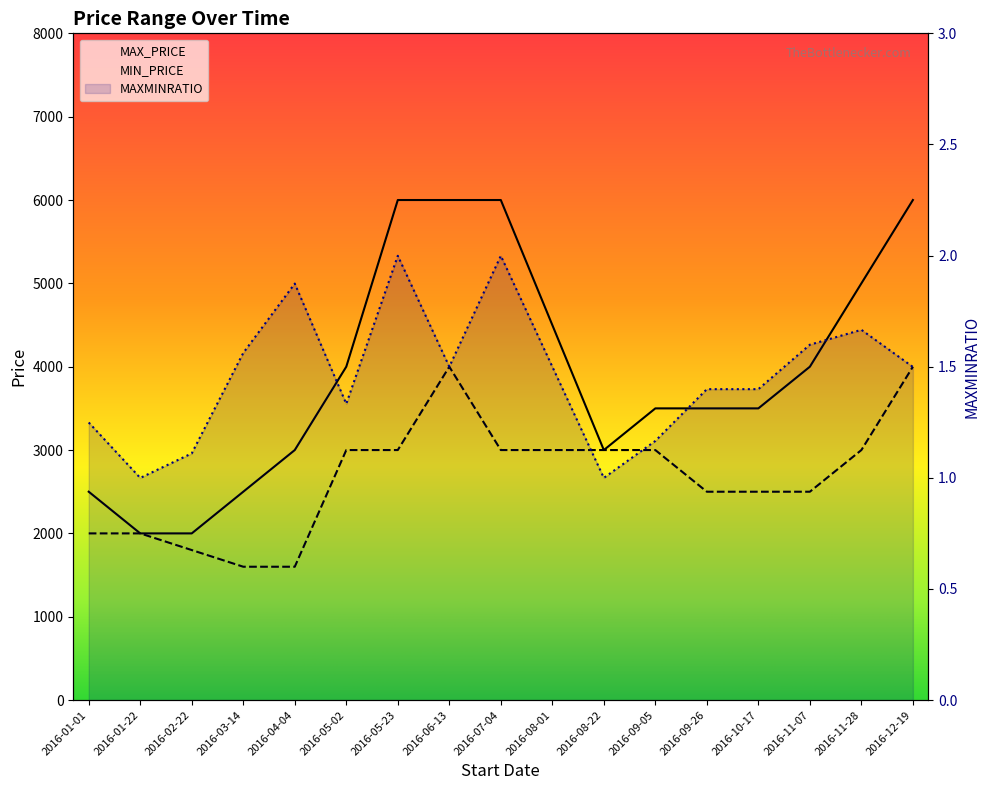

What value does the MAX_PRICE series have at 2016-05-23?

6000.0